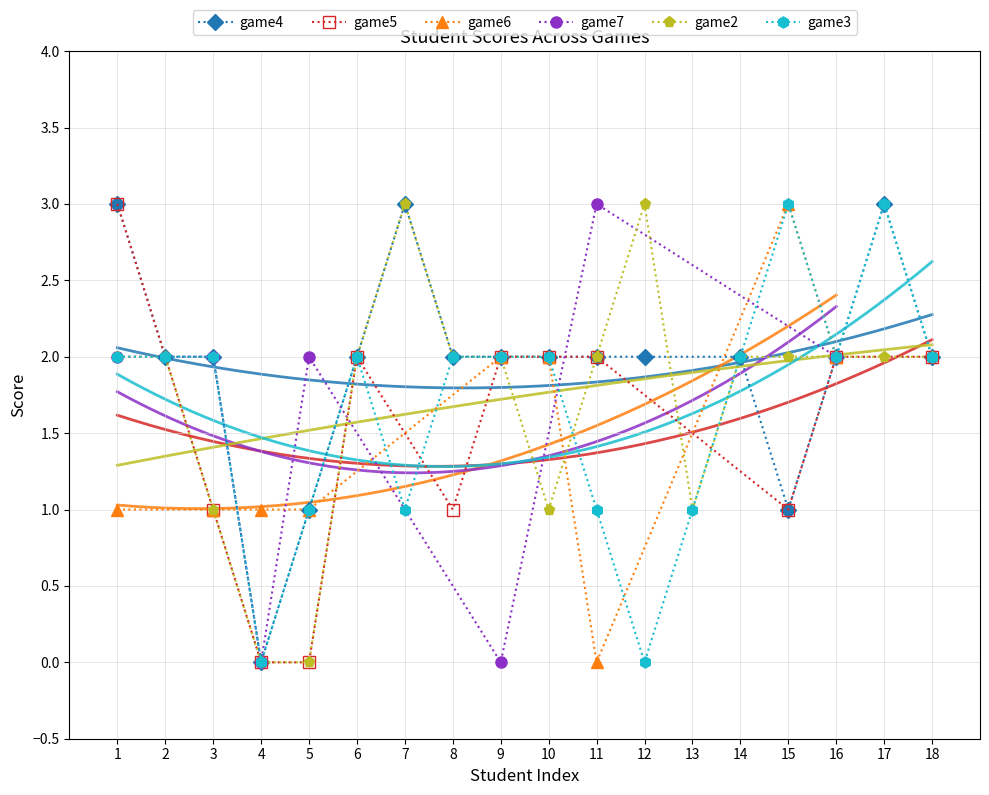

Is it true that game2 equals 2 at 15?

True